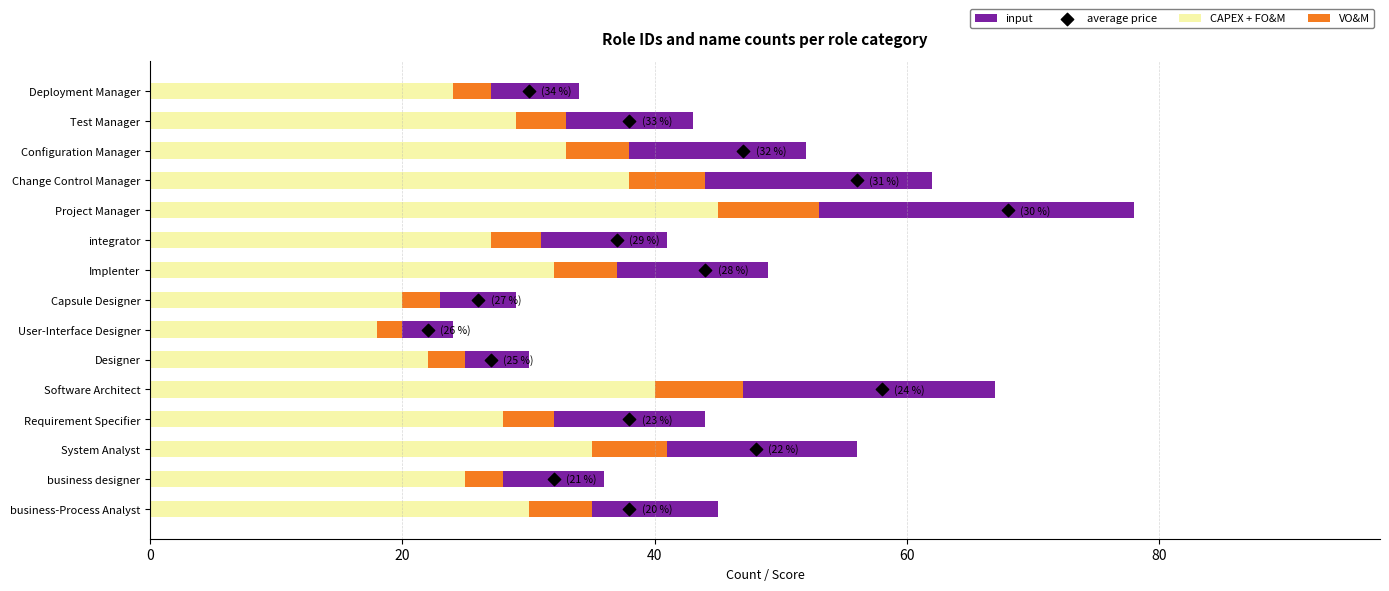

What is the minimum value for CAPEX + FO&M?

18